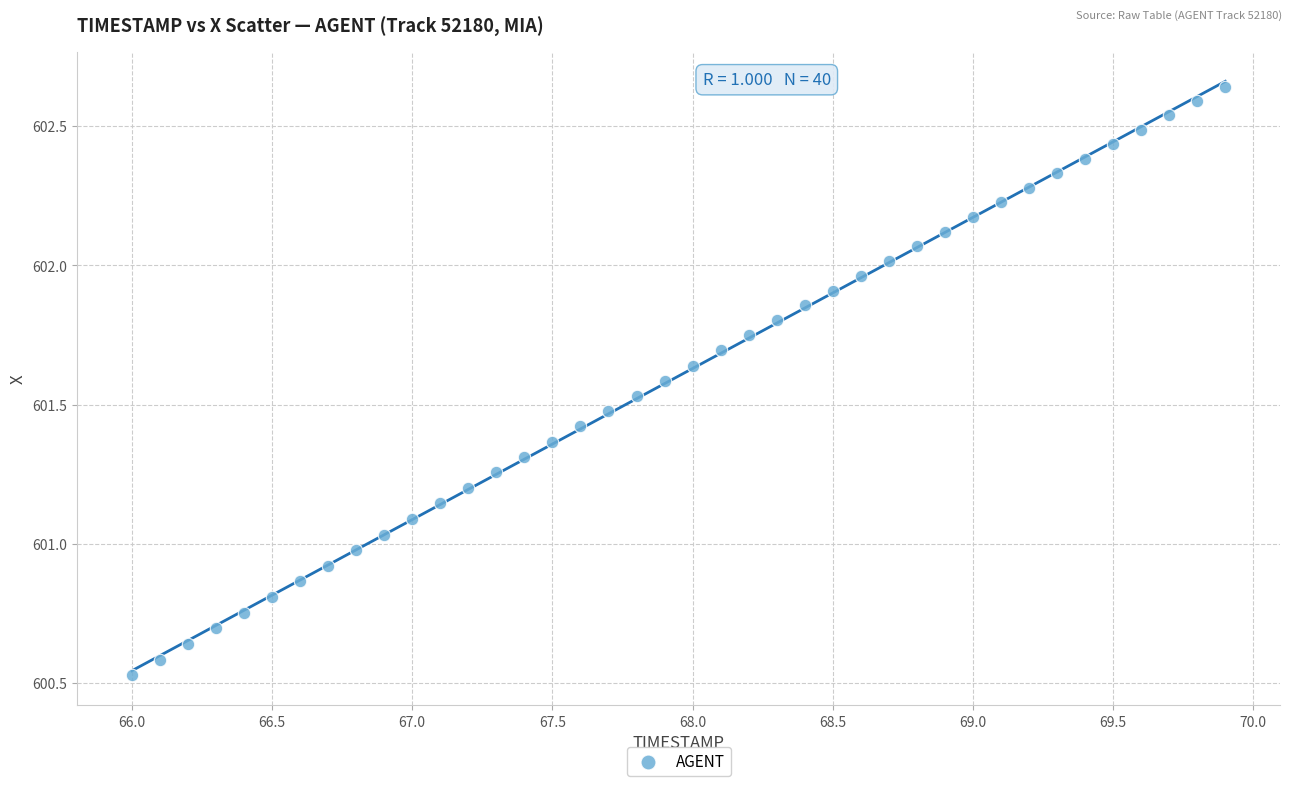

What is the range of X values (max minus min)?

3.9